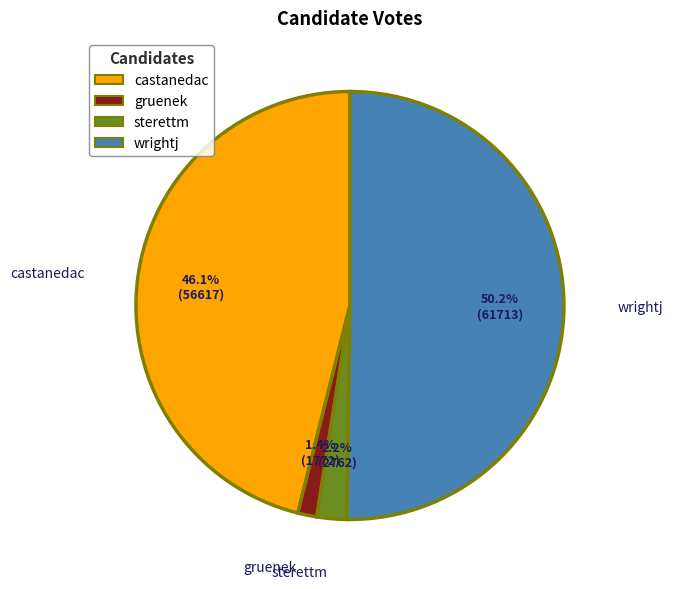

What percentage is the gruenek slice, to the nearest percent?

1%